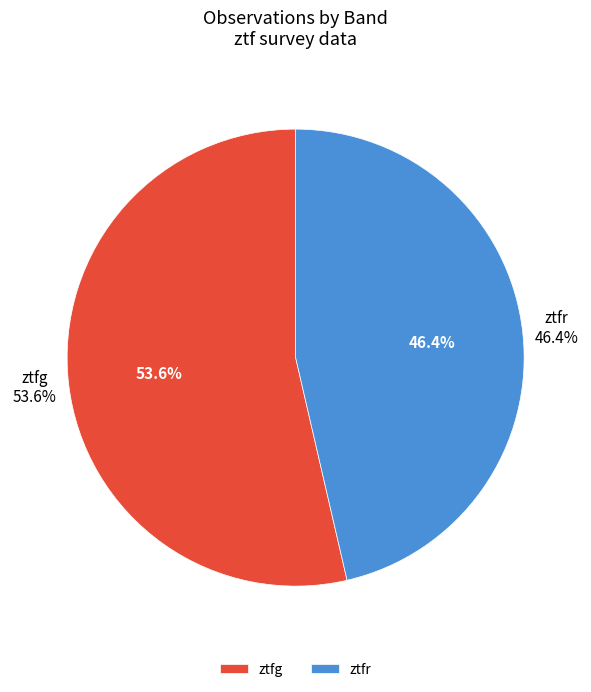

To the nearest percent, what is the difference between the largest and smallest slice percentages?

7%